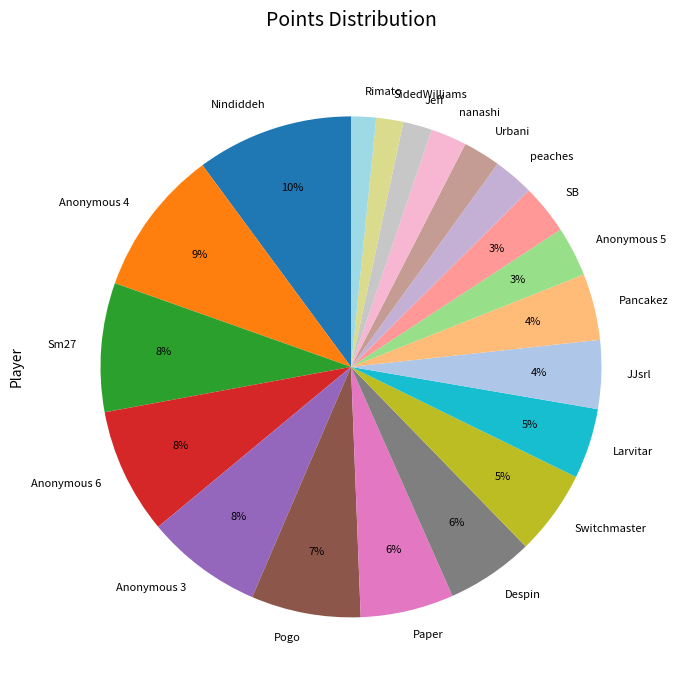

Between Larvitar and Anonymous 6, which is larger?

Anonymous 6